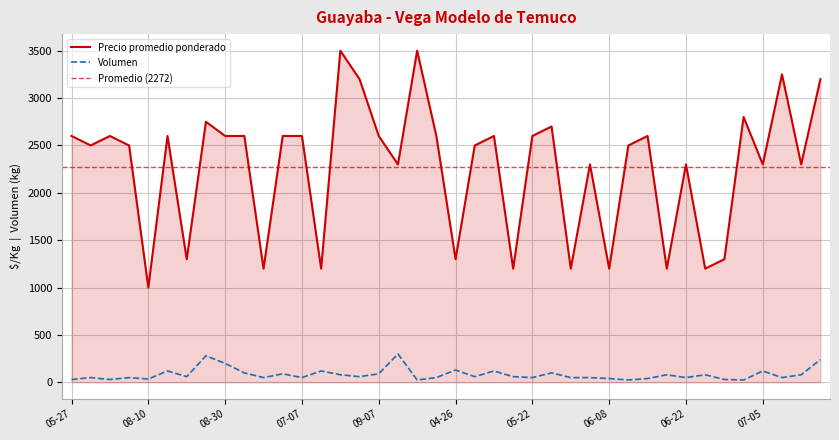

True or false: Volumen and Precio promedio ponderado intersect in this chart.

False